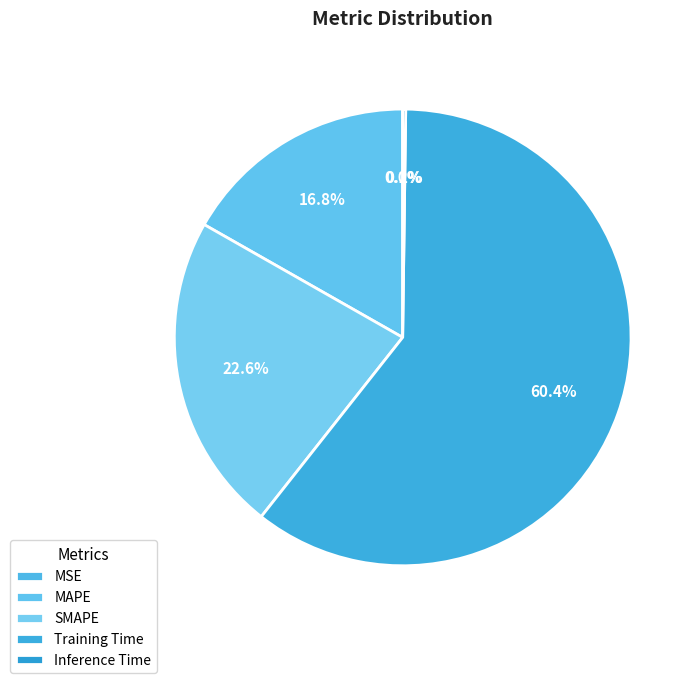

How many slices are in this pie chart?

5